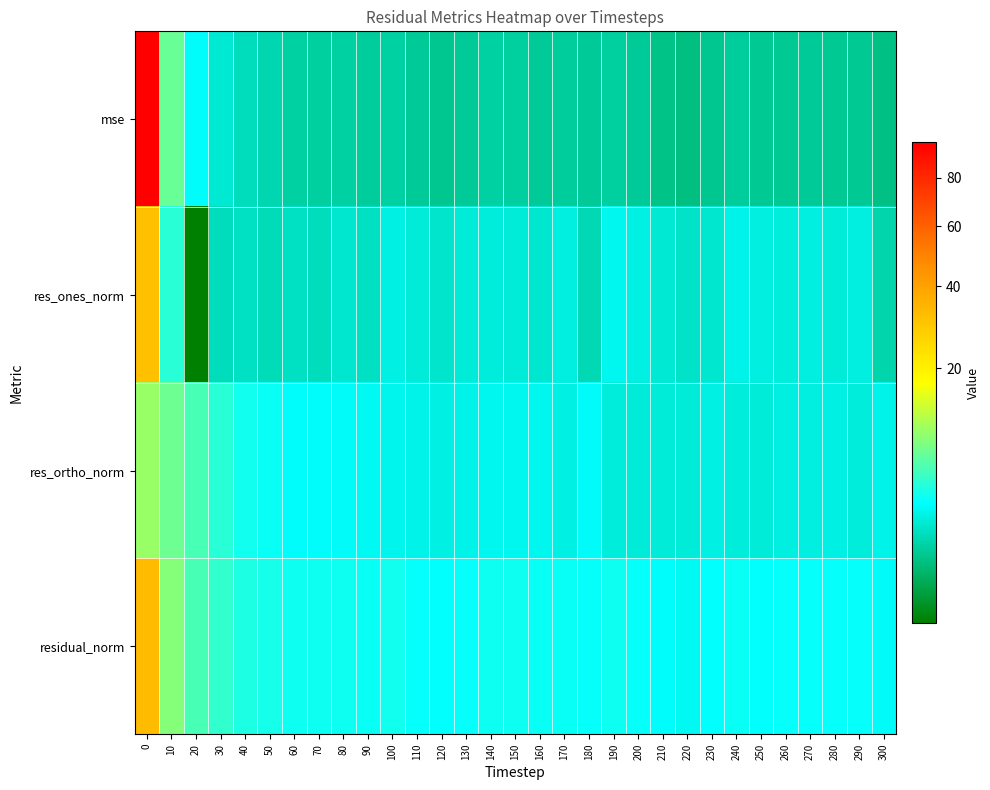

Reading right to left, what are all the values shown in this chart?

mse: 300=0.9	290=1.1	280=1.1	270=1.1	260=1.1	250=1.0	240=1.2	230=1.0	220=0.8	210=0.9	200=1.1	190=1.3	180=1.1	170=1.2	160=1.1	150=1.3	140=1.3	130=1.1	120=1.0	110=1.1	100=1.3	90=1.2	80=1.3	70=1.2	60=1.3	50=1.5	40=1.7	30=2.2	20=3.2	10=7.4	0=96.8
res_ones_norm: 300=1.5	290=2.5	280=2.3	270=2.4	260=2.4	250=2.5	240=2.7	230=2.1	220=1.9	210=2.2	200=2.6	190=2.9	180=1.5	170=2.5	160=2.1	150=2.3	140=2.4	130=2.3	120=2.1	110=2.3	100=2.6	90=1.9	80=2.1	70=1.7	60=1.9	50=1.7	40=1.9	30=1.7	20=0.3	10=4.6	0=31.0
res_ortho_norm: 300=2.7	290=2.4	280=2.6	270=2.5	260=2.5	250=2.3	240=2.4	230=2.6	220=2.3	210=2.3	200=2.3	190=2.4	180=3.1	170=2.6	160=2.9	150=2.9	140=2.9	130=2.6	120=2.6	110=2.7	100=2.8	90=3.0	80=3.1	70=3.2	60=3.3	50=3.7	40=3.9	30=4.6	20=5.9	10=7.7	0=10.1
residual_norm: 300=3.1	290=3.4	280=3.4	270=3.5	260=3.4	250=3.4	240=3.6	230=3.4	220=3.0	210=3.2	200=3.5	190=3.7	180=3.5	170=3.6	160=3.6	150=3.7	140=3.8	130=3.5	120=3.3	110=3.5	100=3.8	90=3.6	80=3.7	70=3.7	60=3.8	50=4.0	40=4.3	30=4.9	20=5.9	10=9.0	0=32.6